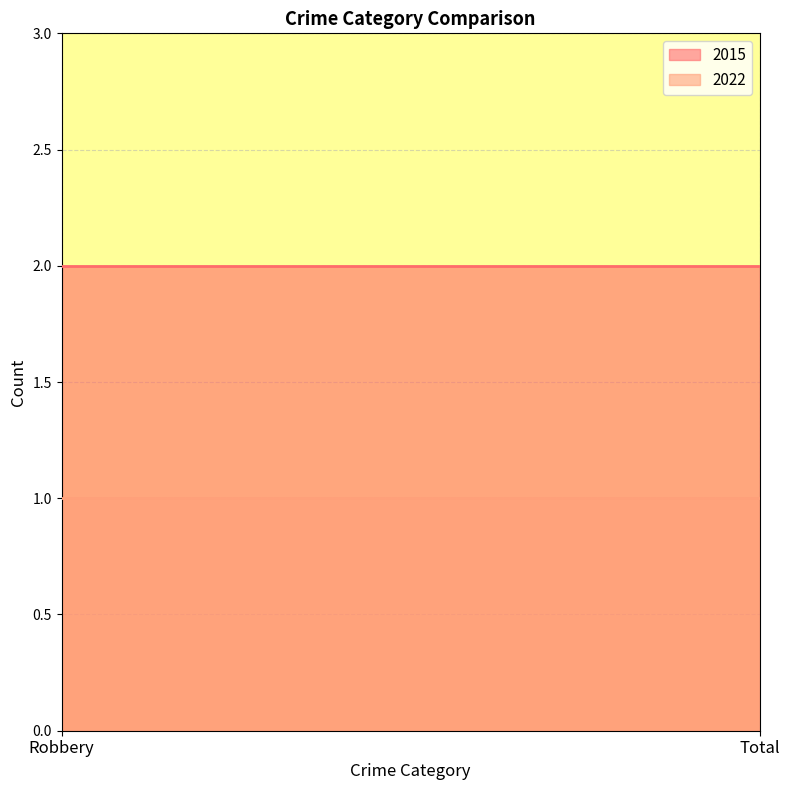

What is the label of the 2nd point from the left?

Total